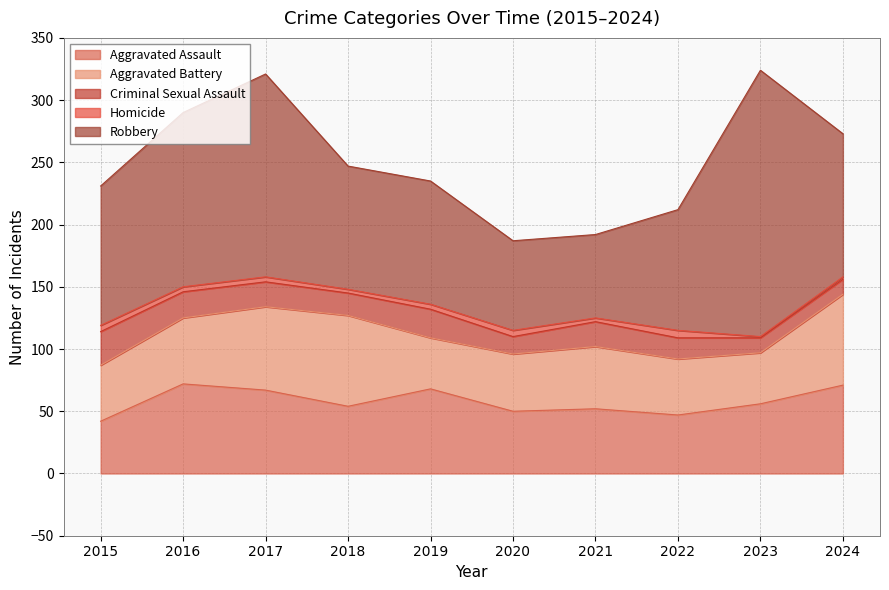

Which series has the largest range (max minus min)?

Robbery